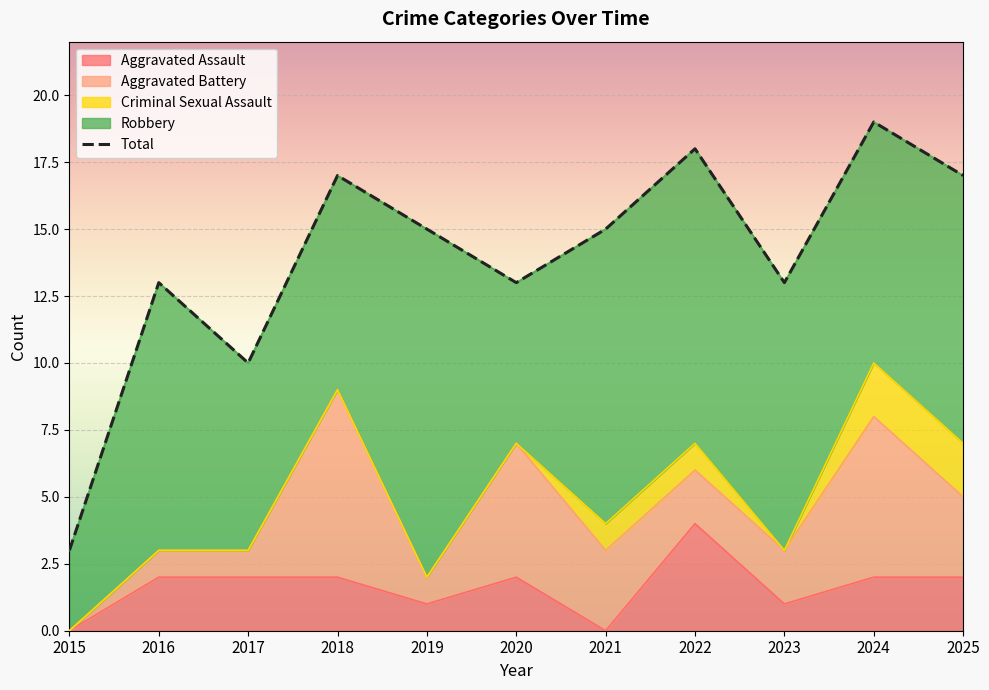

Count the number of values greater than 15.

4